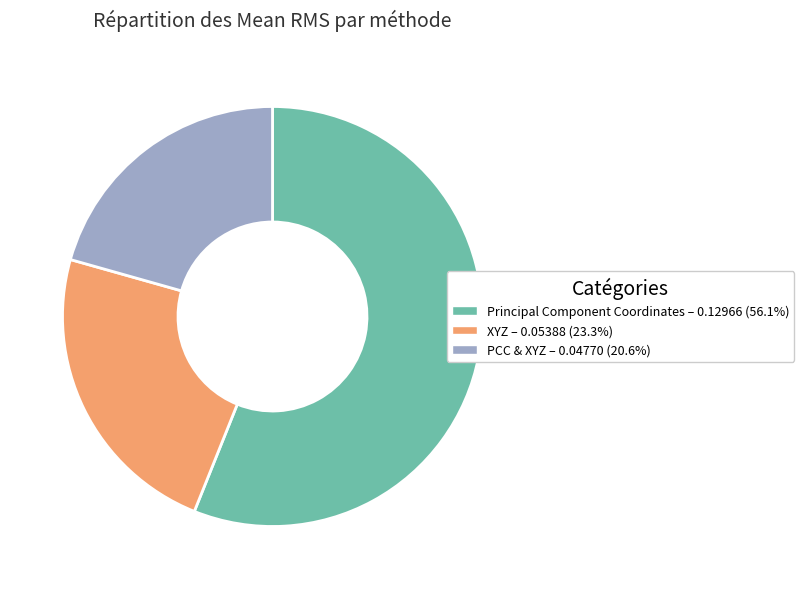

Rank the categories by value from lowest to highest.

PCC & XYZ, XYZ, Principal Component Coordinates